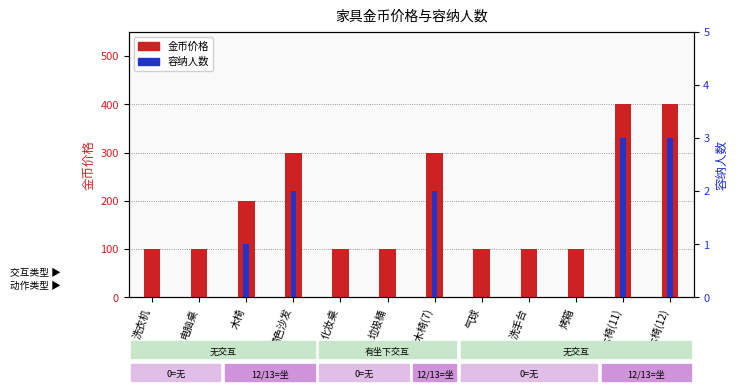

Rank the series by their maximum value, from highest to lowest.

金币价格, 容纳人数